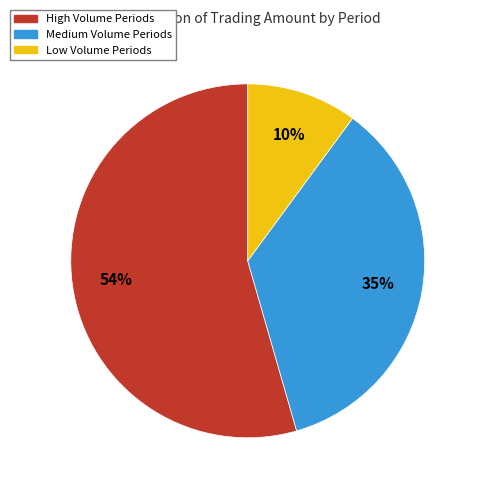

Does any single category account for the majority?

Yes